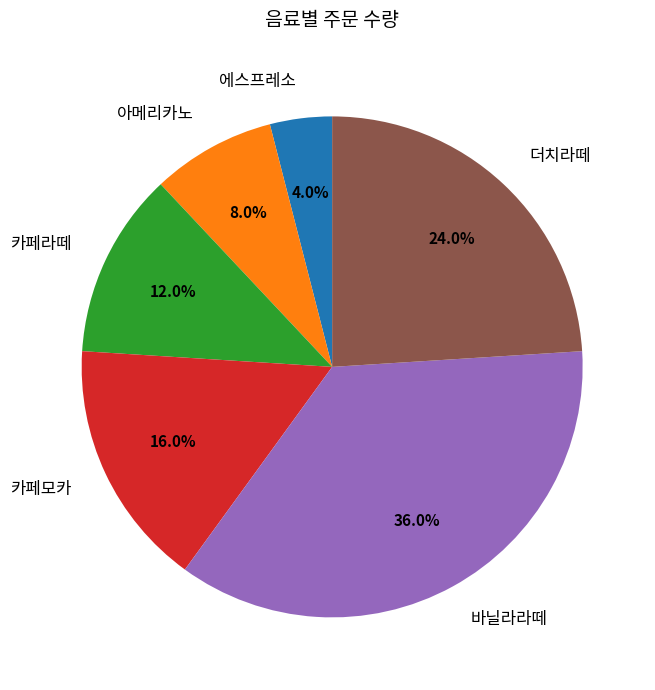

Which category has the smallest portion of the pie?

에스프레소